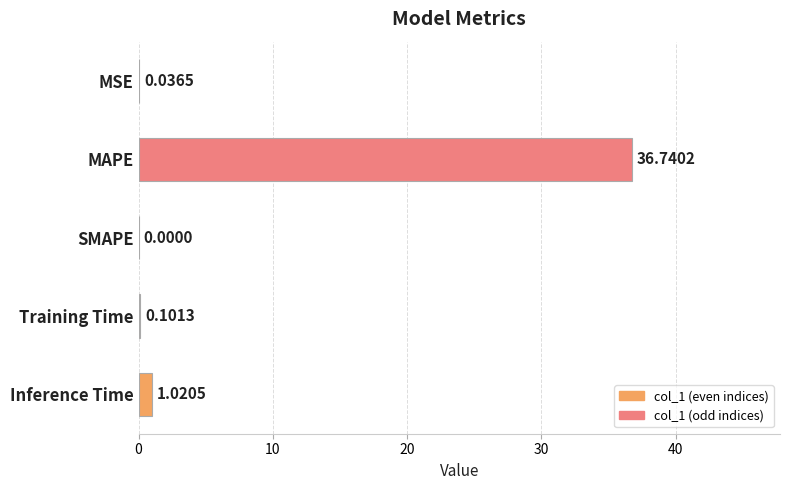

What is the change in value from SMAPE to Inference Time?

+1.0